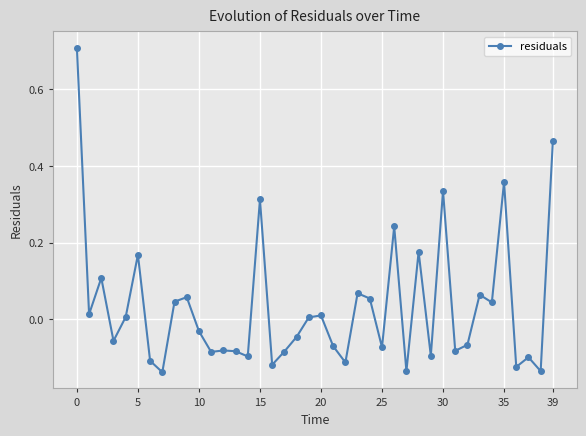

What is the maximum value shown in the chart?

0.7